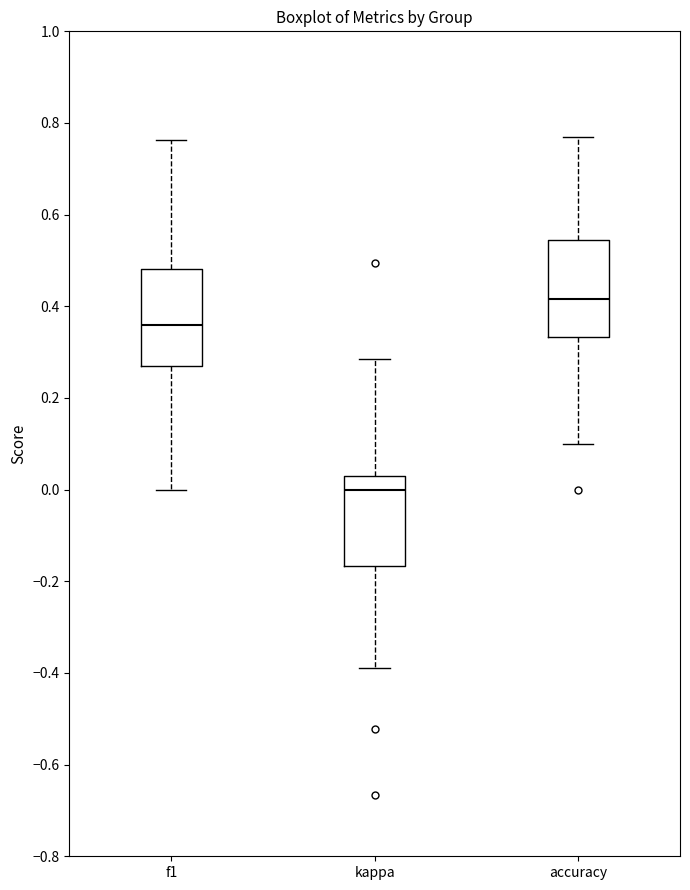

Where does the median line of the box for accuracy sit on the y-axis? The values are not printed on the chart, so give them approximately, as read against the axis.

0.42